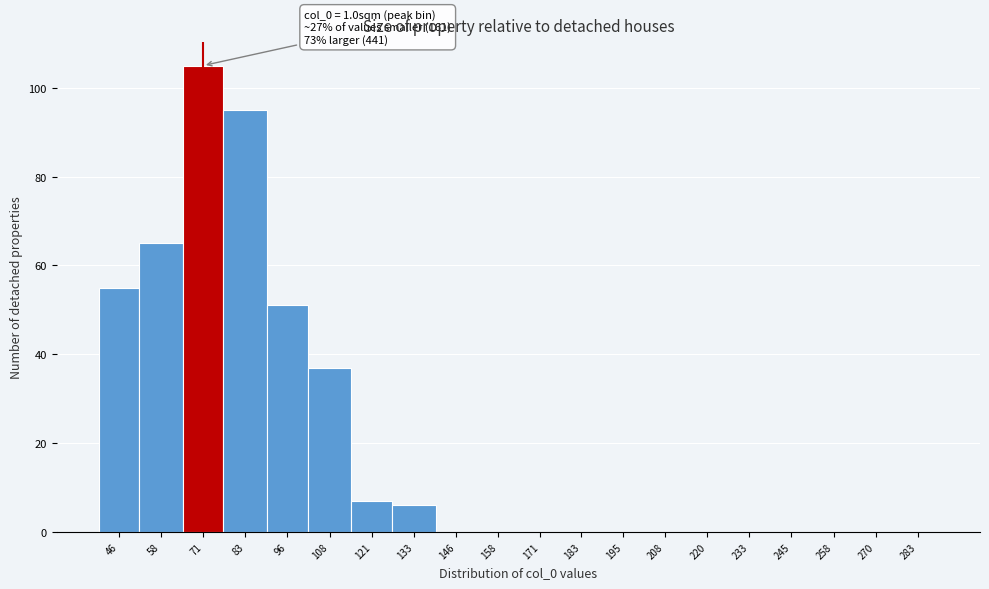

Reading left to right, extract all data points from this chart.

46=55	58=65	71=105	83=95	96=51	108=37	121=7	133=6	146=0	158=0	171=0	183=0	195=0	208=0	220=0	233=0	245=0	258=0	270=0	283=0